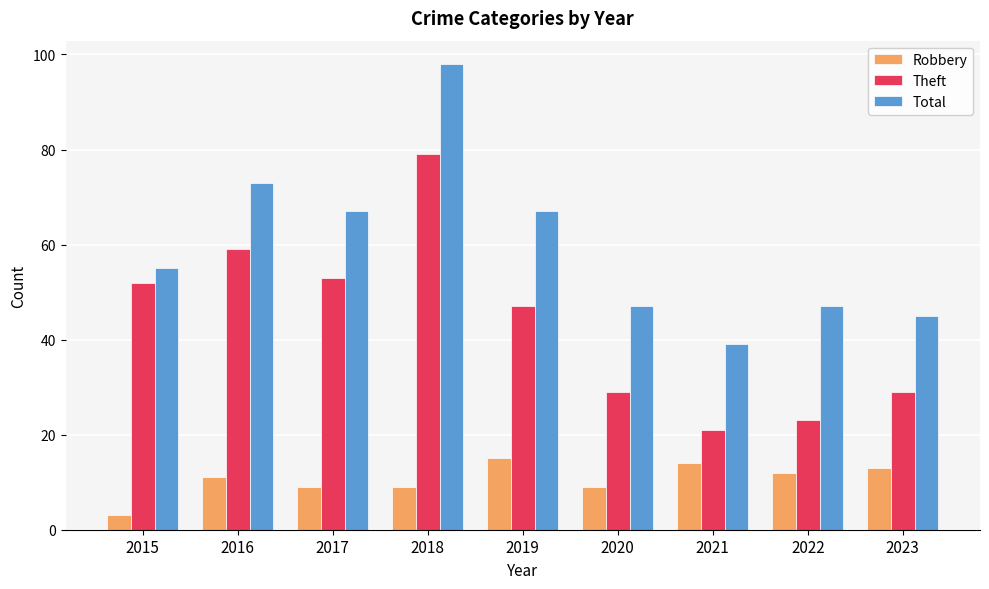

What value does the Total series have at 2021?

39